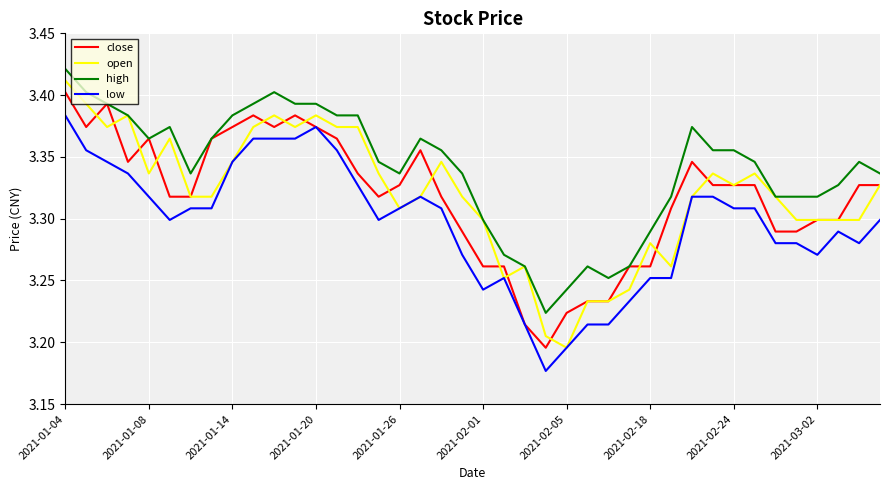

How many lines are shown in the chart?

4